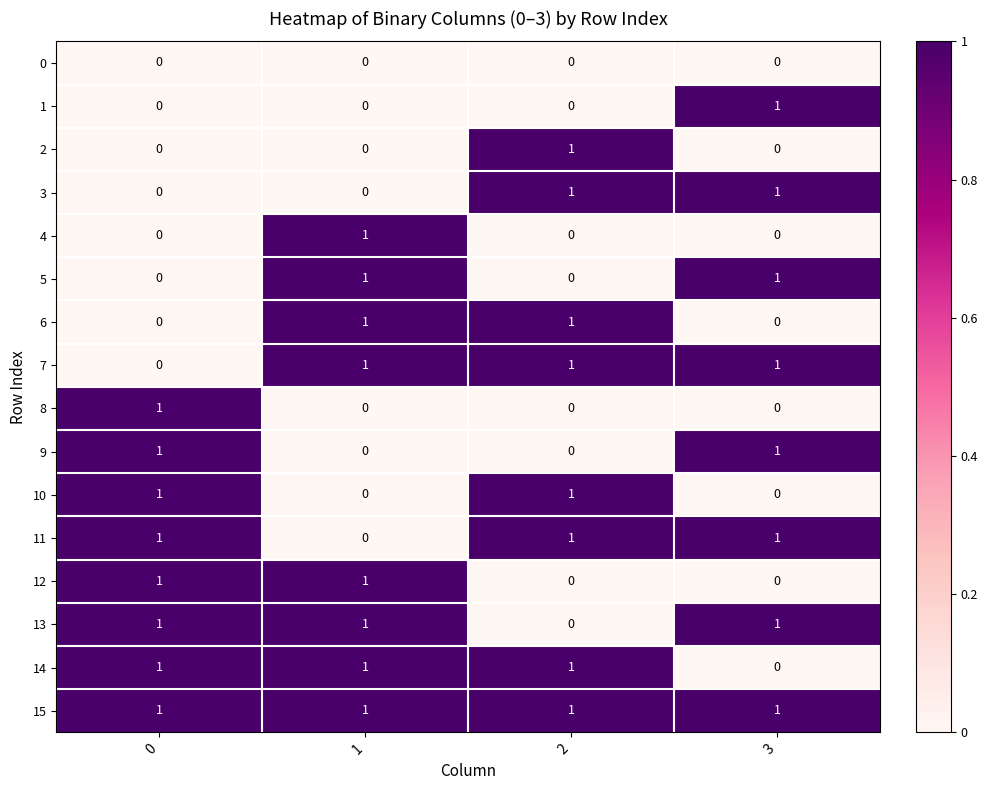

True or false: 15 has a value of 1 at 2.

False